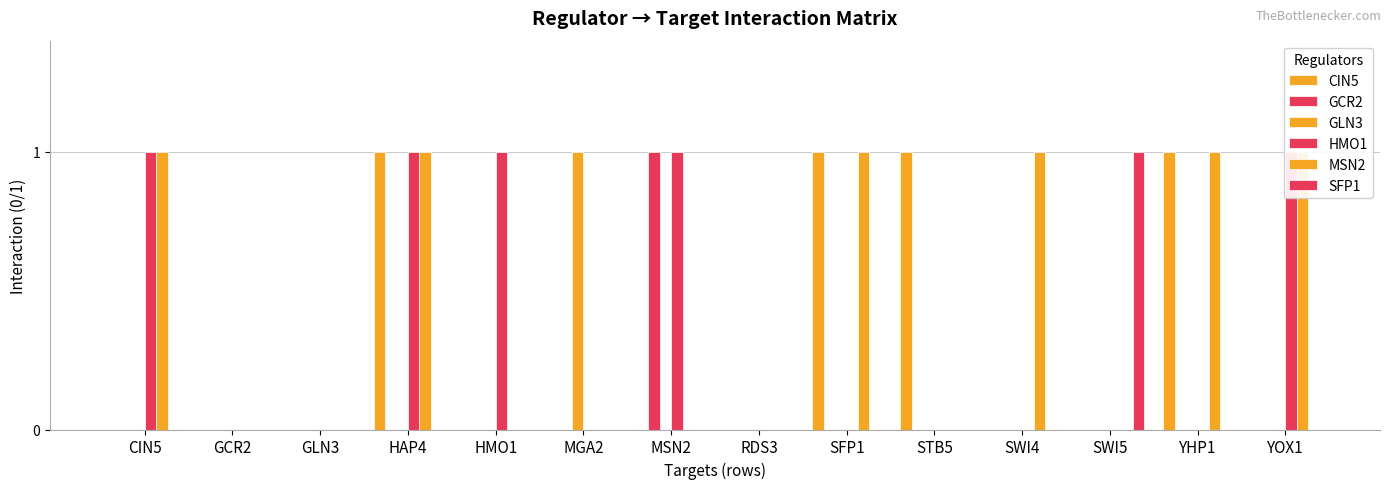

The value of HMO1 at YHP1 is 0. True or false?

True